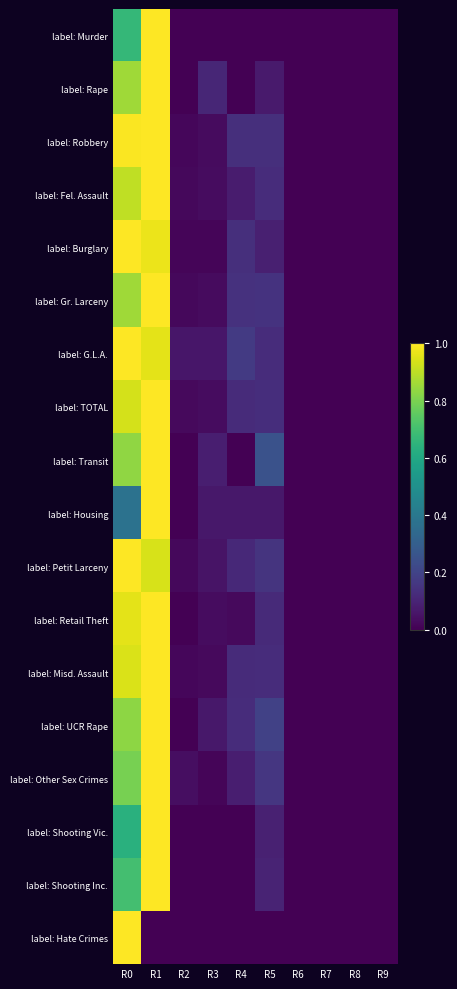

At R3, list the series in order from largest to smallest.

label: Rape, label: Transit, label: UCR Rape, label: Housing, label: G.L.A., label: Petit Larceny, label: TOTAL, label: Retail Theft, label: Fel. Assault, label: Robbery, label: Gr. Larceny, label: Misd. Assault, label: Burglary, label: Other Sex Crimes, label: Murder, label: Shooting Vic., label: Shooting Inc., label: Hate Crimes